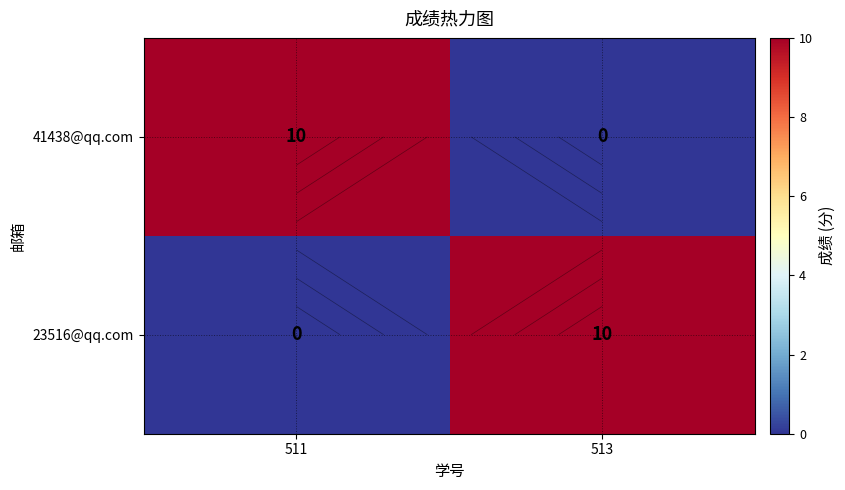

Which series has the widest spread of values?

41438@qq.com